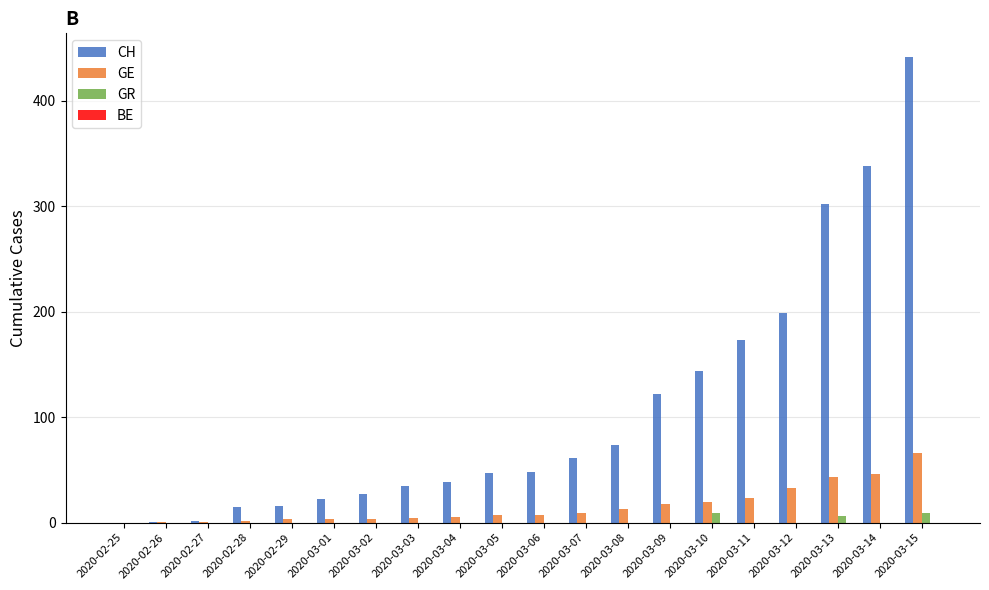

True or false: GR has a value of 0 at 2020-03-12.

True